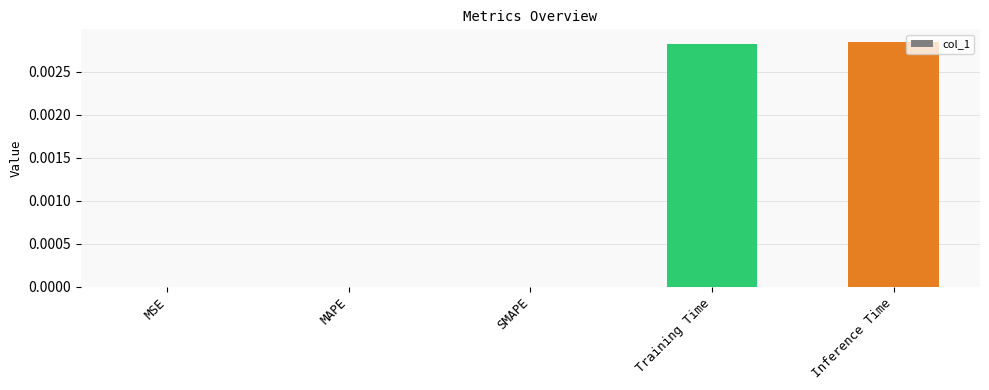

Is it true that the value at MAPE is 0.0?

True